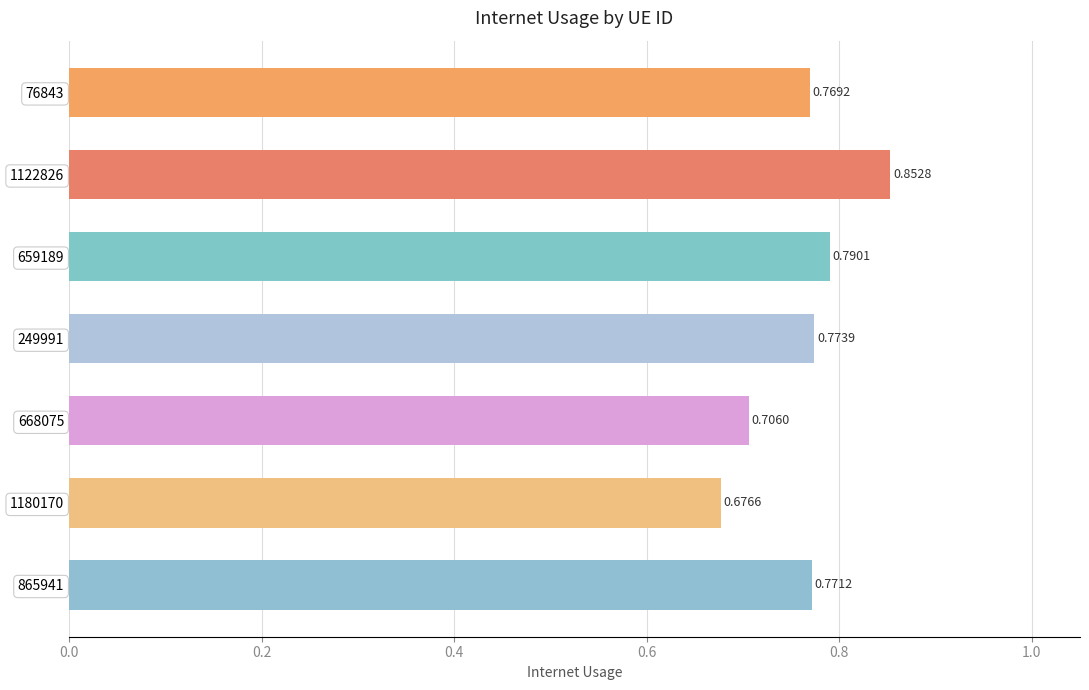

Are the bars horizontal?

Yes